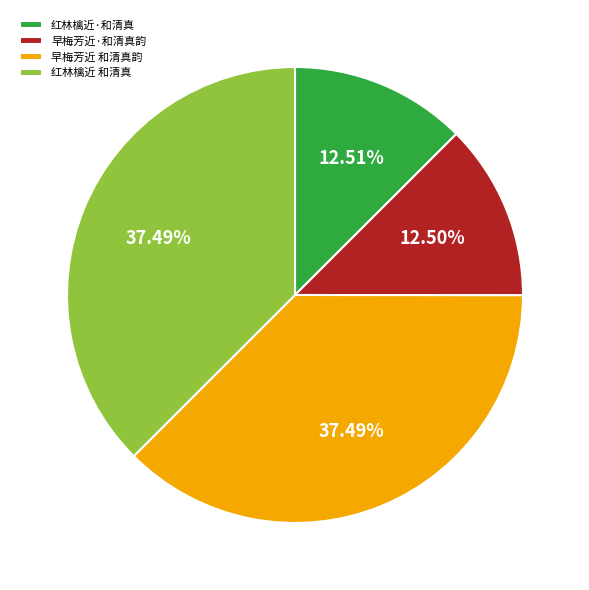

Is 早梅芳近·和清真韵 the majority of the pie?

No